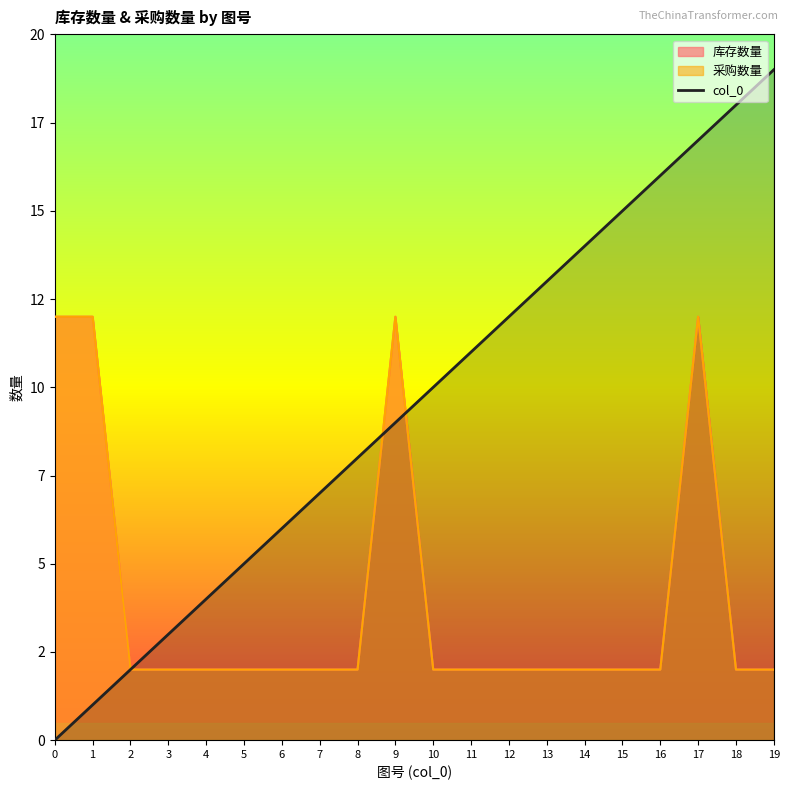

How many lines are shown in the chart?

1